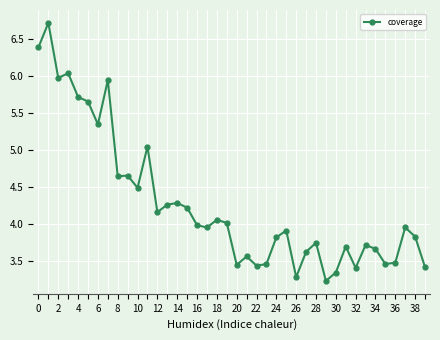

True or false: there are more than 1 points higher than both neighbors.

True